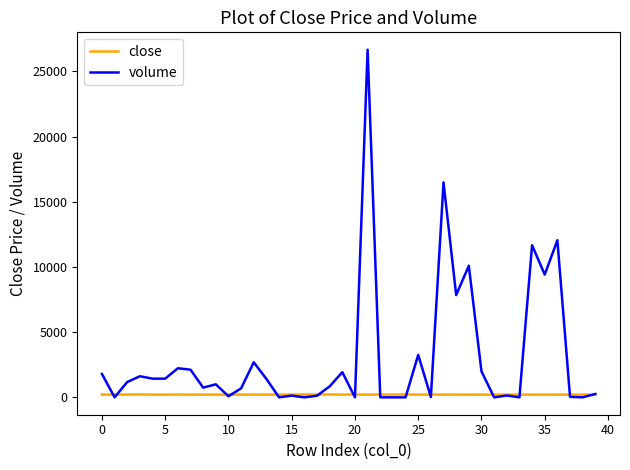

Which series has the widest spread of values?

volume